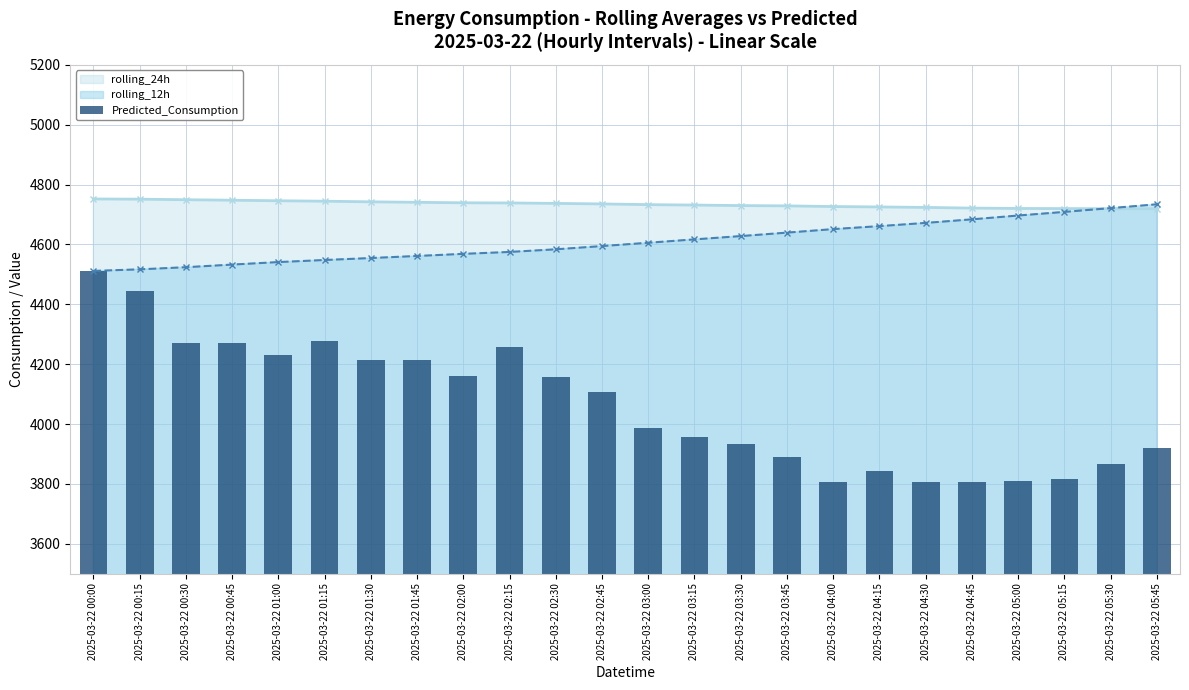

The chart shows a value of 4255.7 at 2025-03-22 02:15. True or false?

True